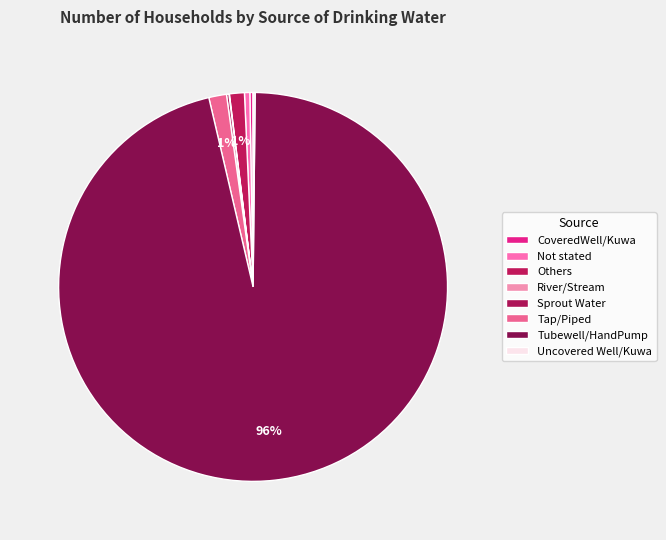

The Sprout Water slice represents 13% of the pie. True or false?

False